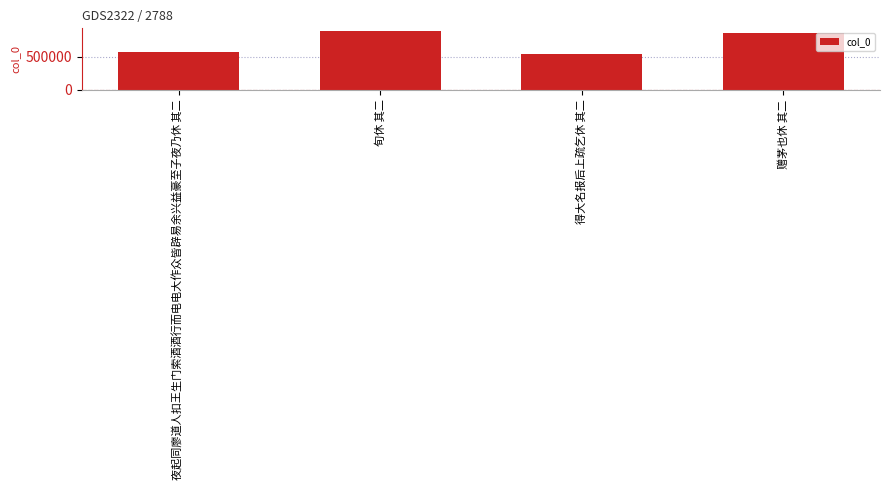

Where does the data first go above 864132?

旬休 其二